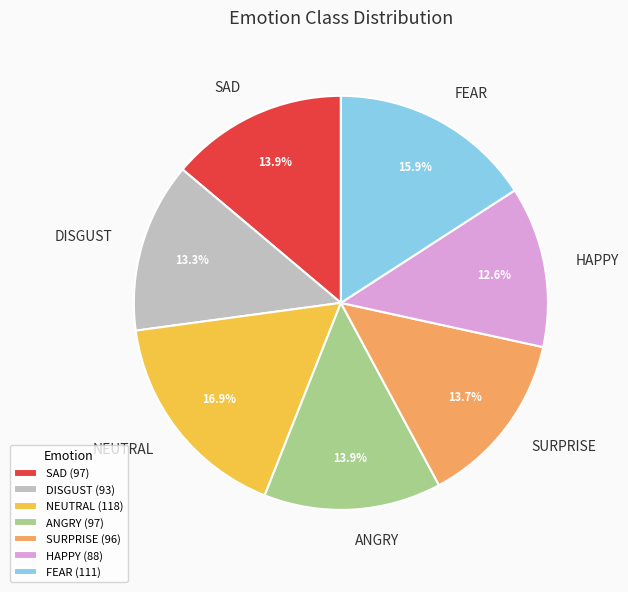

What portion of the pie excludes SURPRISE?

86.3%